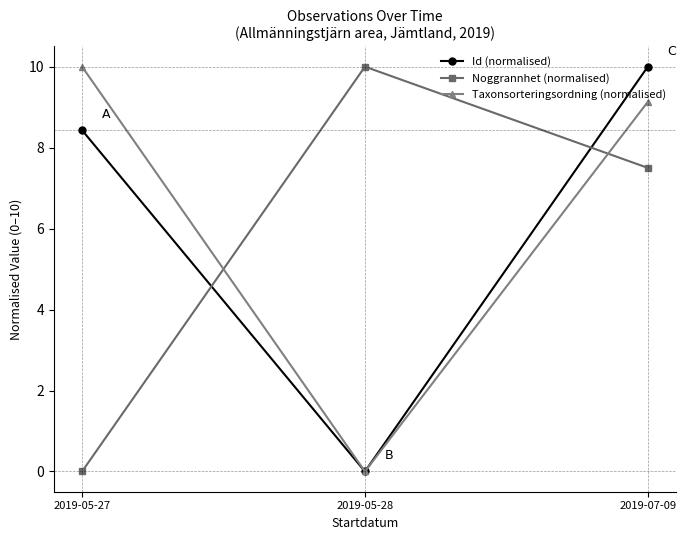

Reading right to left, transcribe all the data shown in this chart.

Id (normalised): 10.0	0.0	8.4
Noggrannhet (normalised): 7.5	10.0	0.0
Taxonsorteringsordning (normalised): 9.1	0.0	10.0